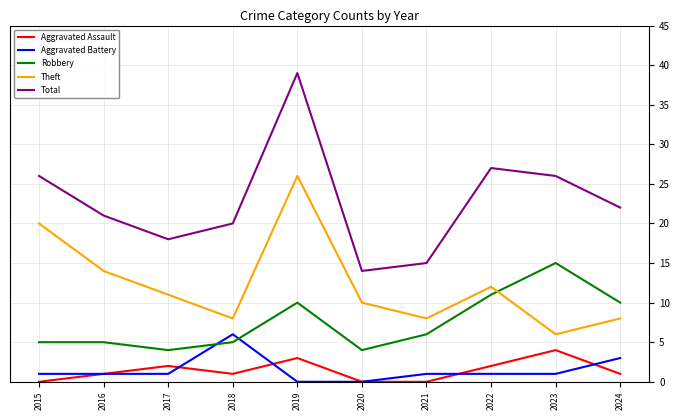

Count the Aggravated Assault values in the range 0 to 2.

8